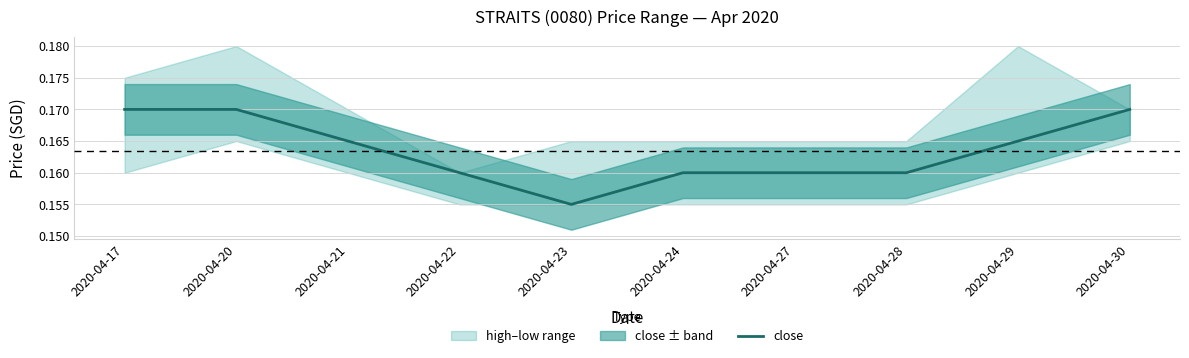

Is it true that the value at 2020-04-20 is 0.2?

True